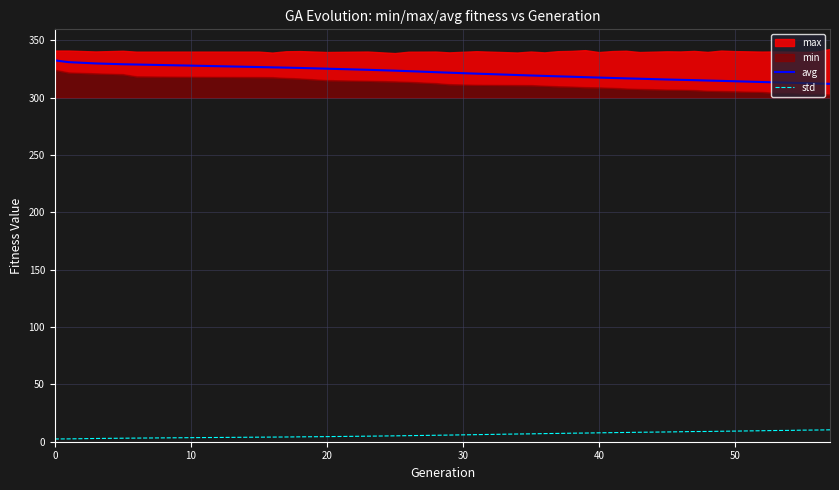

True or false: avg and std intersect in this chart.

False